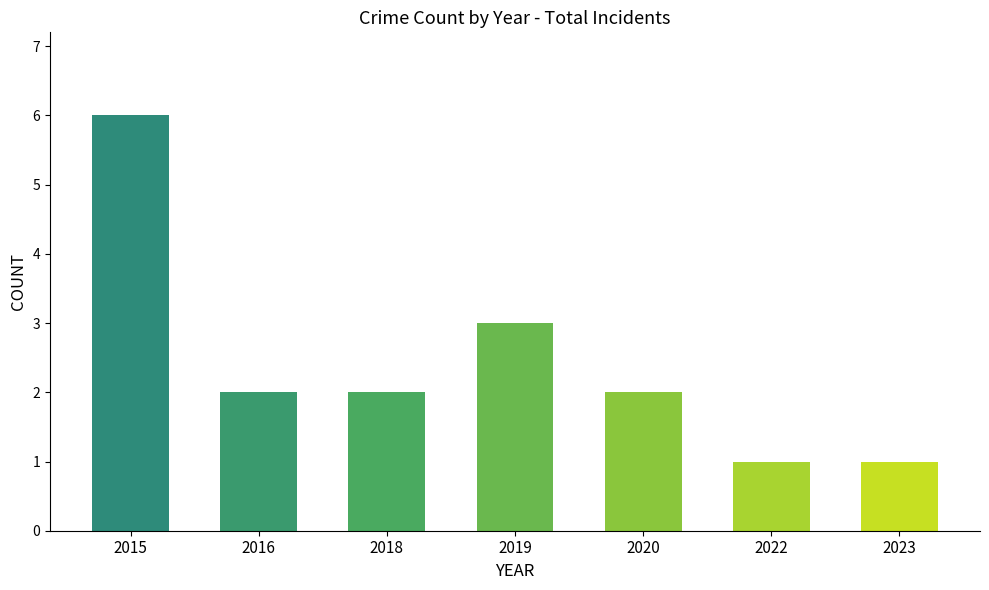

What is the smallest value displayed?

1